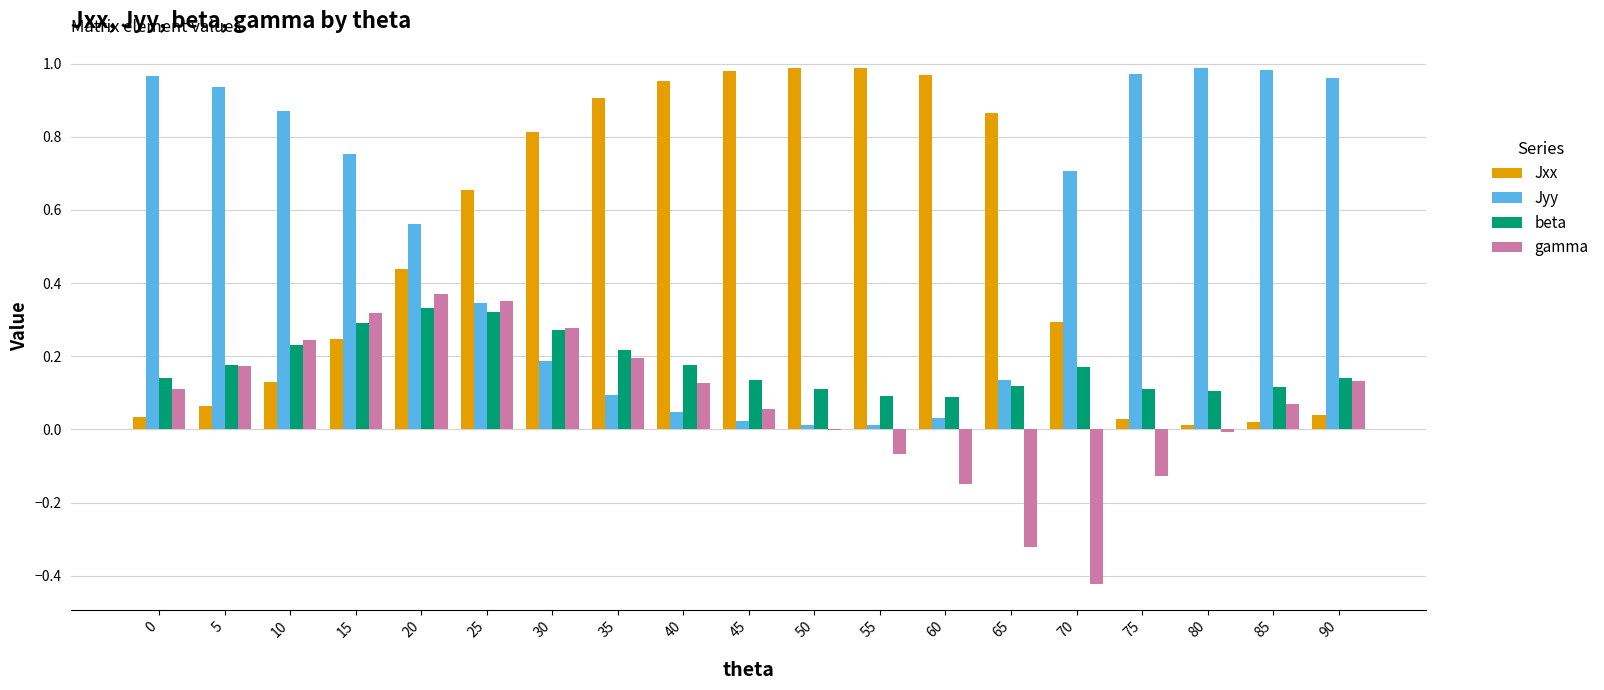

The Jxx series shows 0.4 at 65. True or false?

False